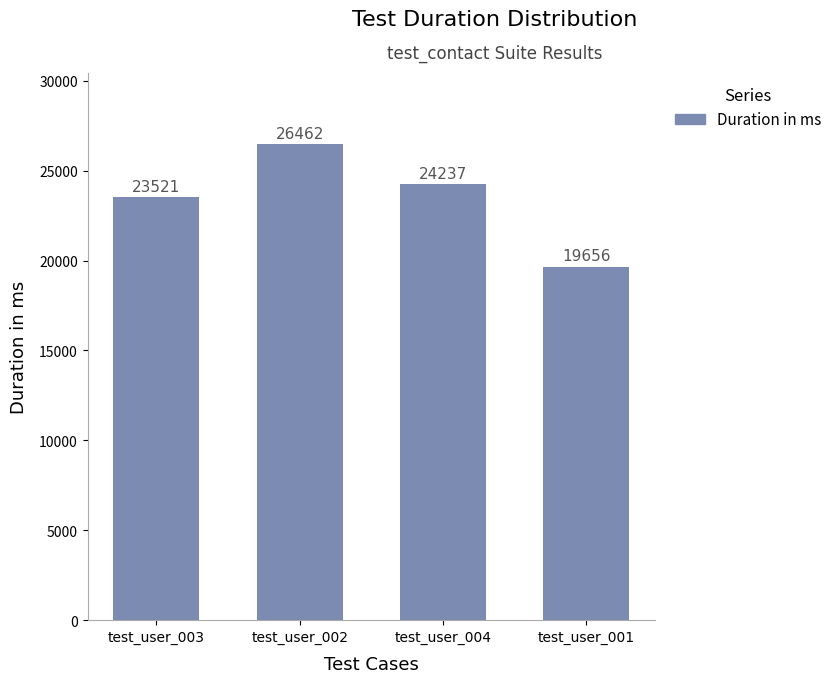

What is the ratio of the value at test_user_004 to the value at test_user_002?

0.9